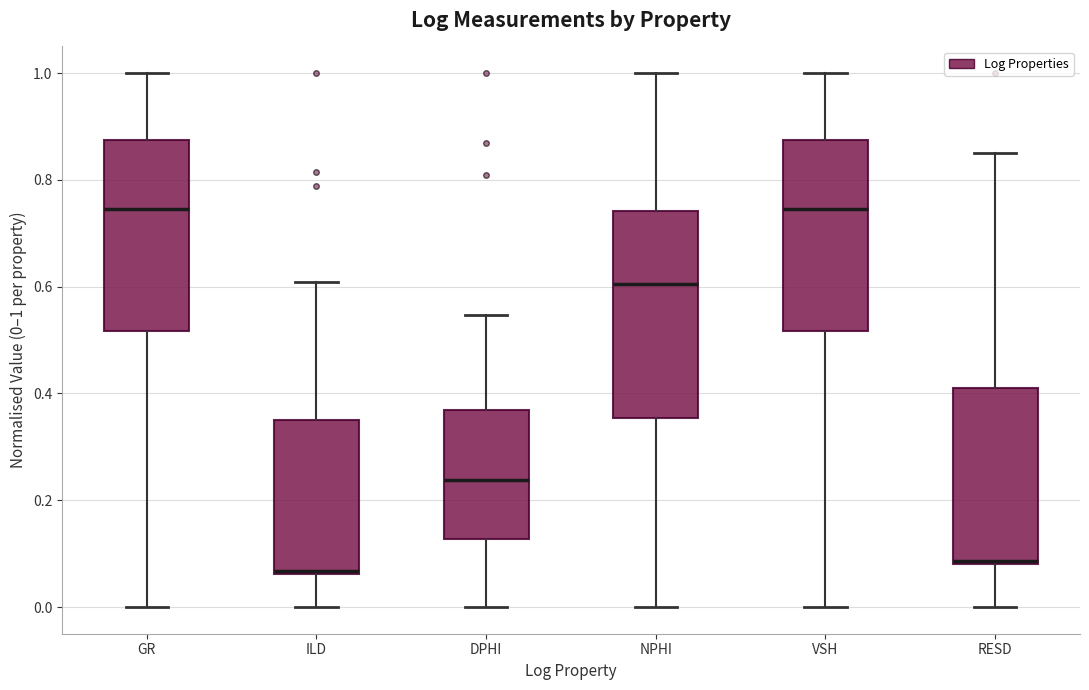

Where is the upper edge of the box for RESD on the y-axis? The values are not printed on the chart, so give them approximately, as read against the axis.

0.40